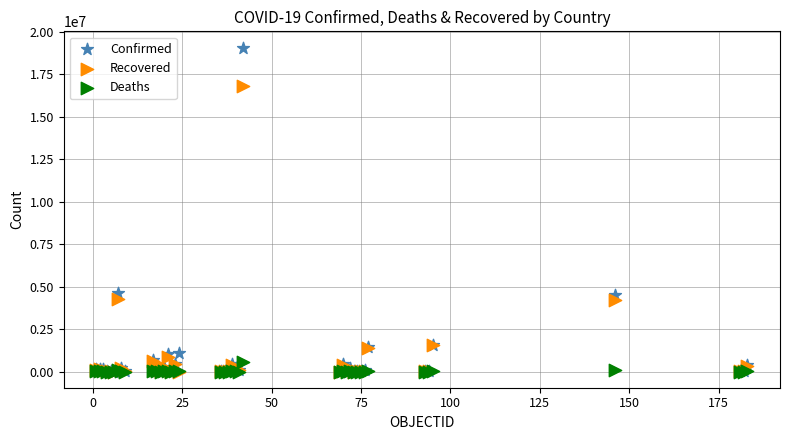

What are all the series names shown in the legend?

Confirmed, Recovered, Deaths